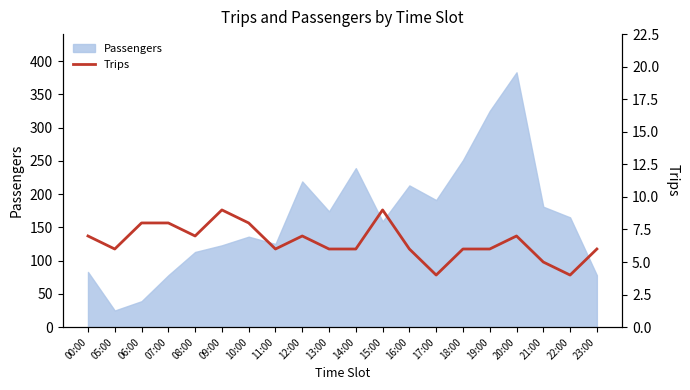

What is the label of the 1st point from the left?

00:00